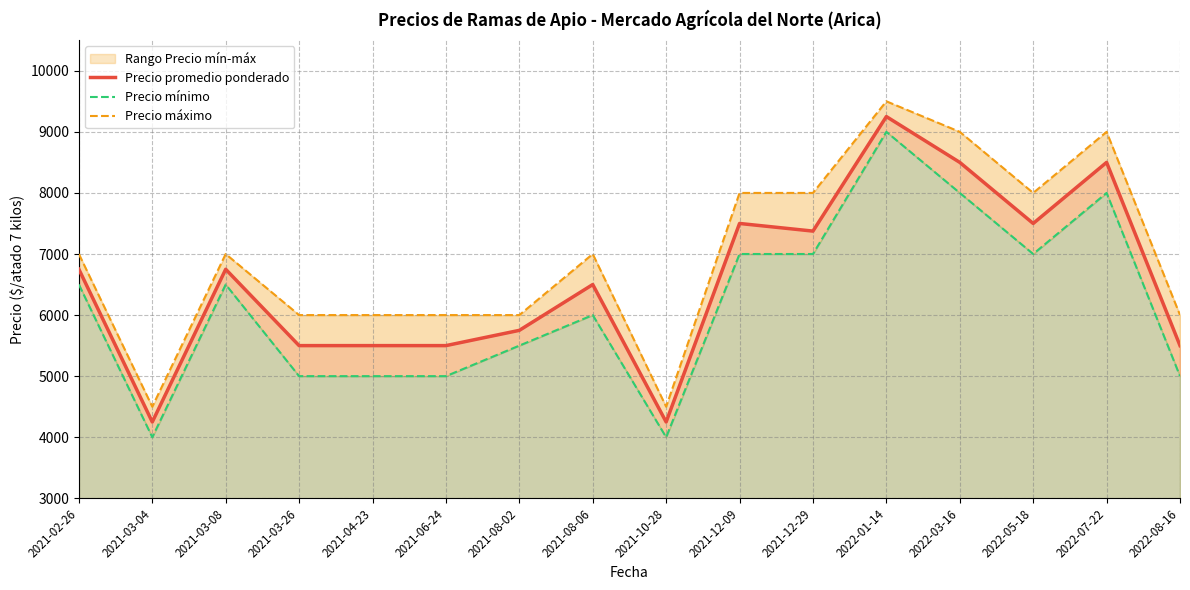

At 2021-03-08, list the series in order from smallest to largest.

Precio mínimo, Precio promedio ponderado, Precio máximo